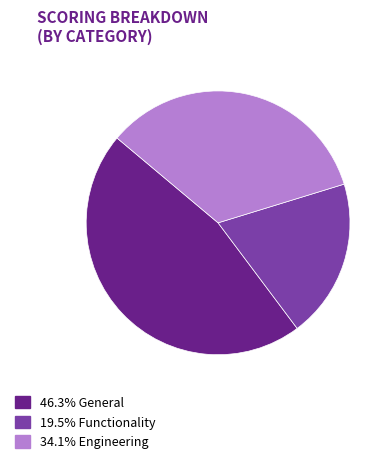

Is there any slice that represents more than half of the pie?

No